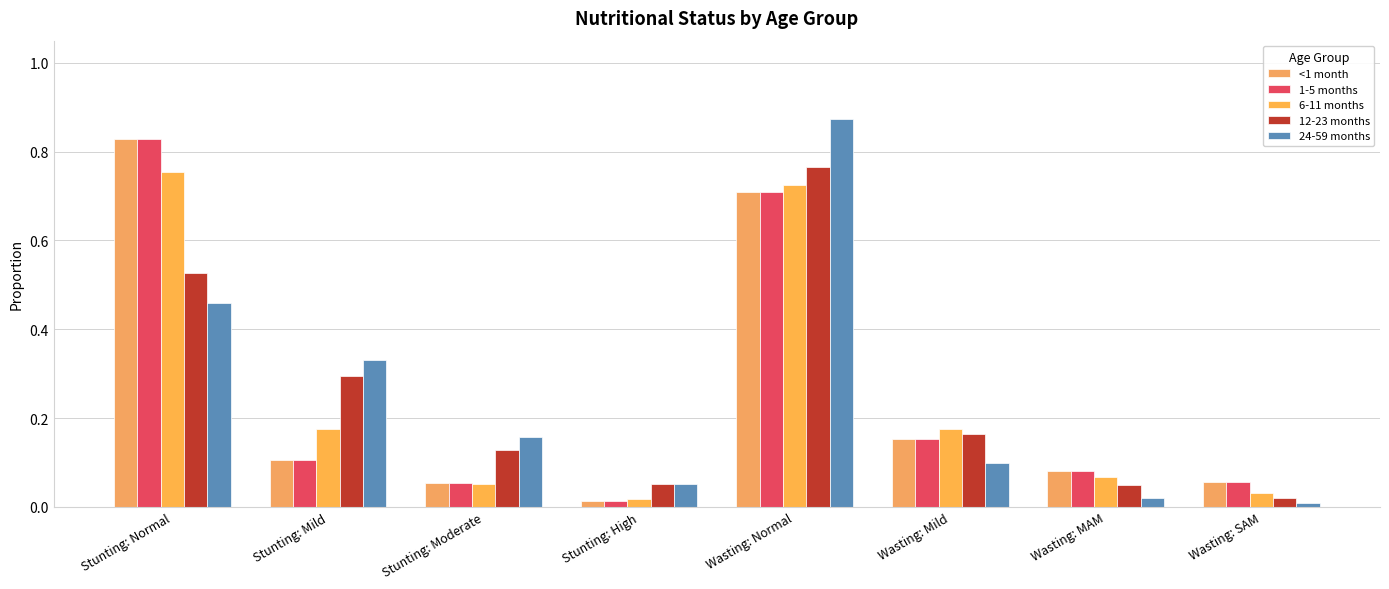

Reading left to right, extract all data points from this chart.

<1 month: 0.8	0.1	0.1	0.0	0.7	0.2	0.1	0.1
1-5 months: 0.8	0.1	0.1	0.0	0.7	0.2	0.1	0.1
6-11 months: 0.8	0.2	0.1	0.0	0.7	0.2	0.1	0.0
12-23 months: 0.5	0.3	0.1	0.1	0.8	0.2	0.0	0.0
24-59 months: 0.5	0.3	0.2	0.1	0.9	0.1	0.0	0.0